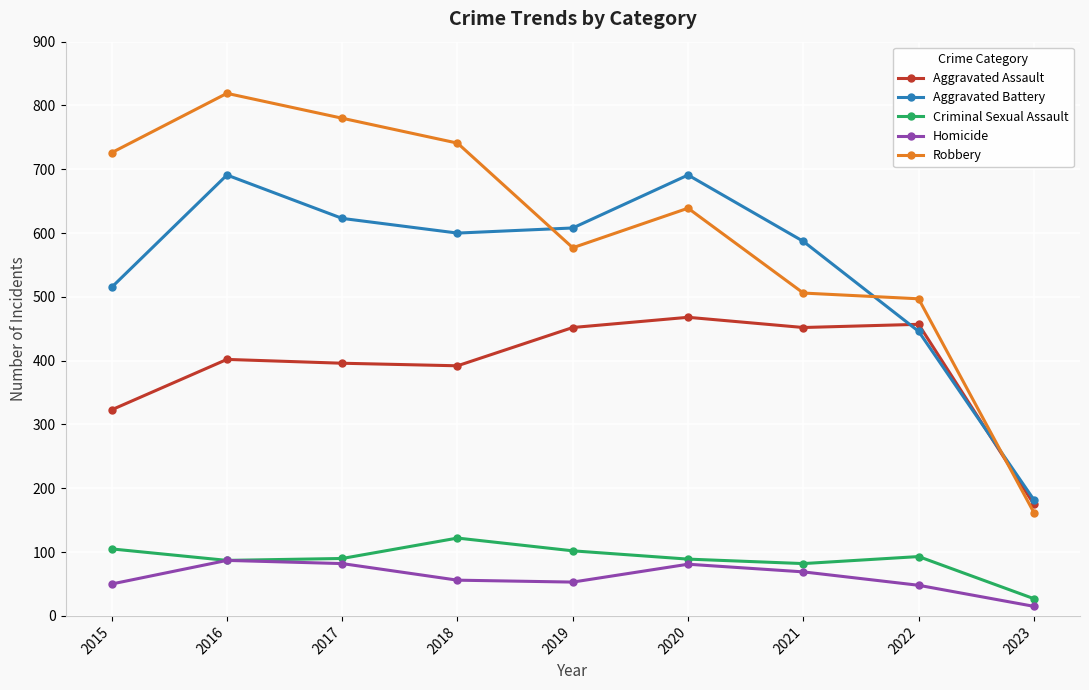

What is the value of the Aggravated Battery point at the 8th from the left?

446